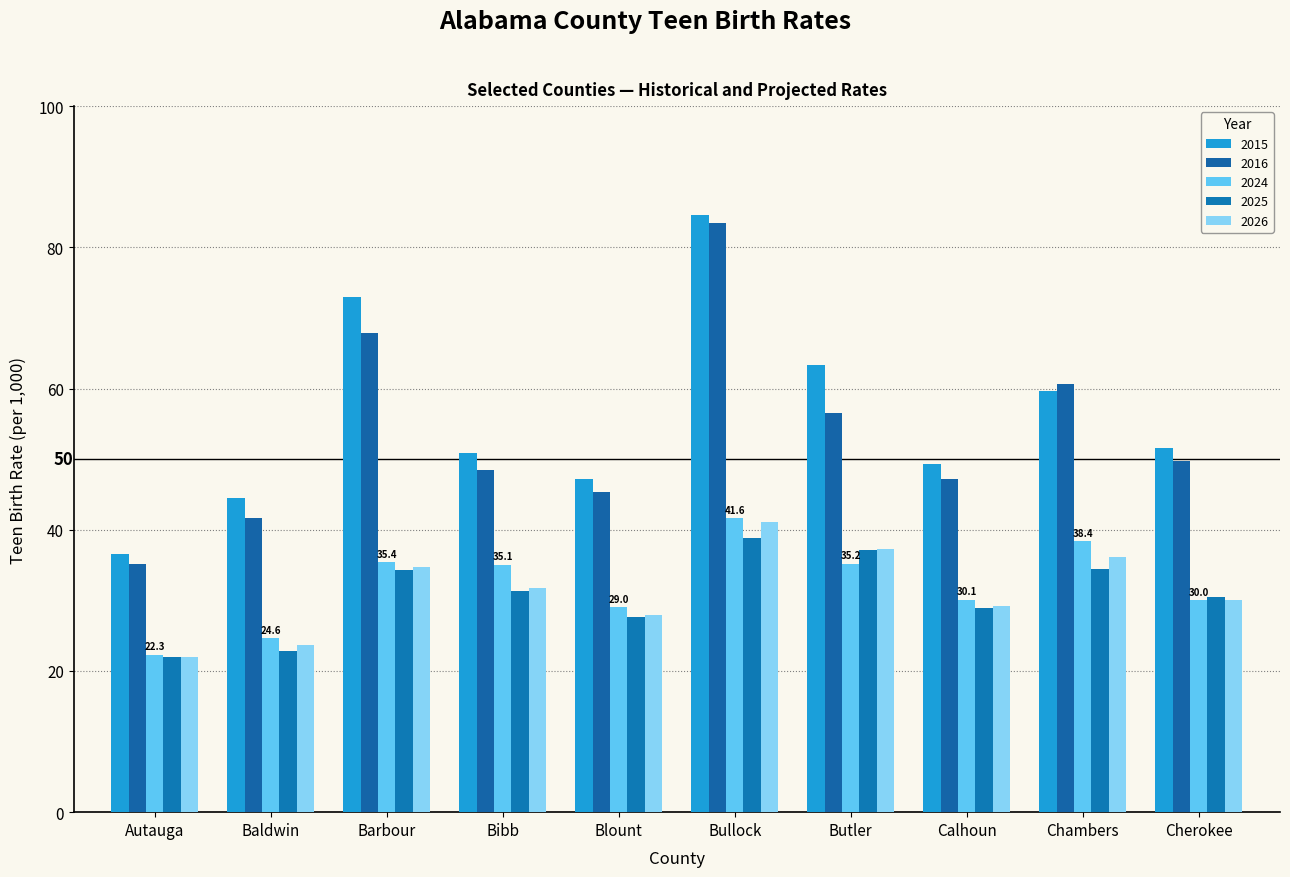

Between Autauga and Calhoun, which is larger?

Calhoun